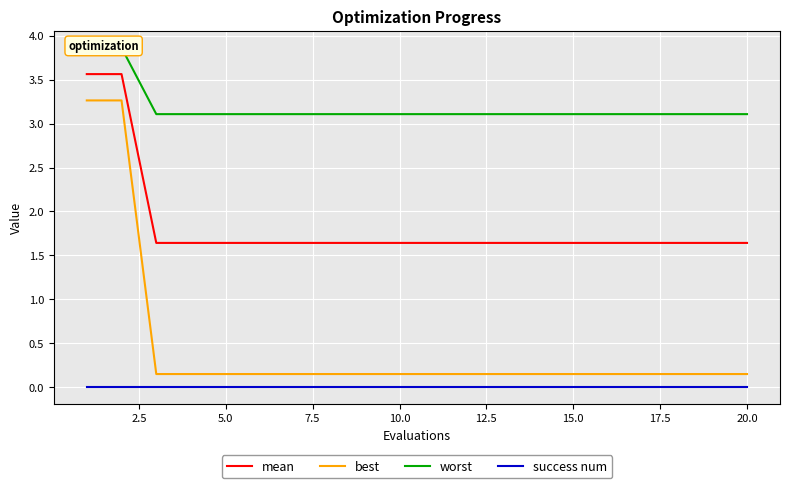

Reading right to left, list all the values displayed in this chart.

mean: 1.6	1.6	1.6	1.6	1.6	1.6	1.6	1.6	1.6	1.6	1.6	1.6	1.6	1.6	1.6	1.6	1.6	1.6	3.6	3.6
best: 0.1	0.1	0.1	0.1	0.1	0.1	0.1	0.1	0.1	0.1	0.1	0.1	0.1	0.1	0.1	0.1	0.1	0.1	3.3	3.3
worst: 3.1	3.1	3.1	3.1	3.1	3.1	3.1	3.1	3.1	3.1	3.1	3.1	3.1	3.1	3.1	3.1	3.1	3.1	3.9	3.9
success num: 0.0	0.0	0.0	0.0	0.0	0.0	0.0	0.0	0.0	0.0	0.0	0.0	0.0	0.0	0.0	0.0	0.0	0.0	0.0	0.0